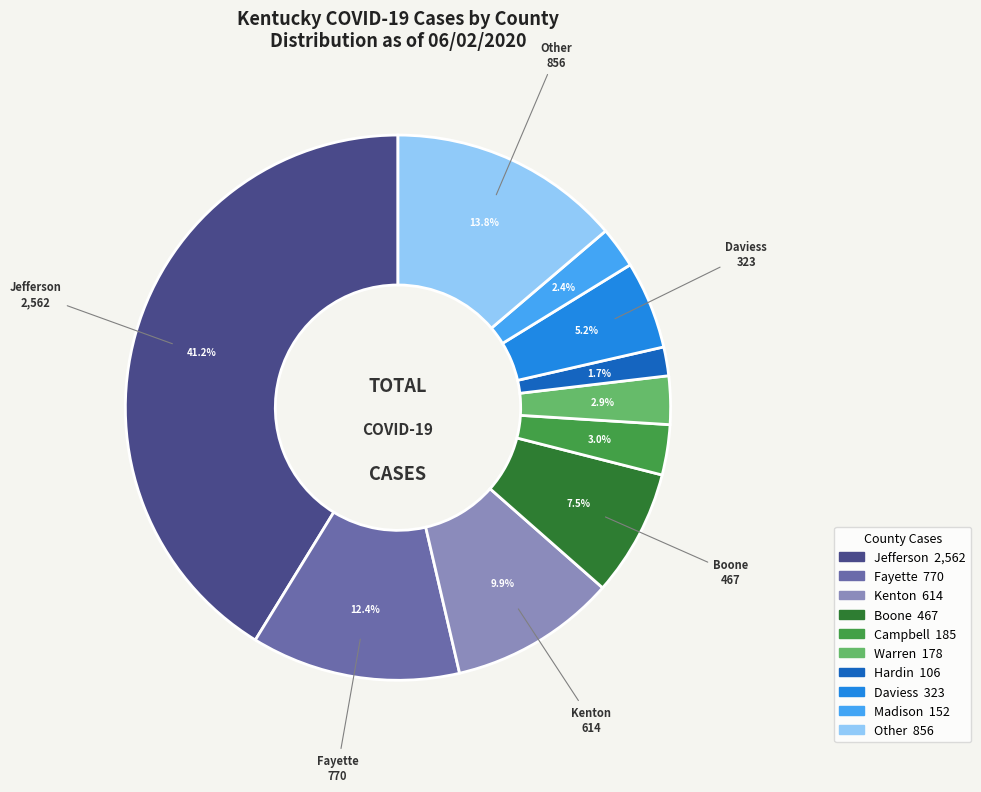

To the nearest percent, what is the combined percentage of Kenton and Hardin?

12%